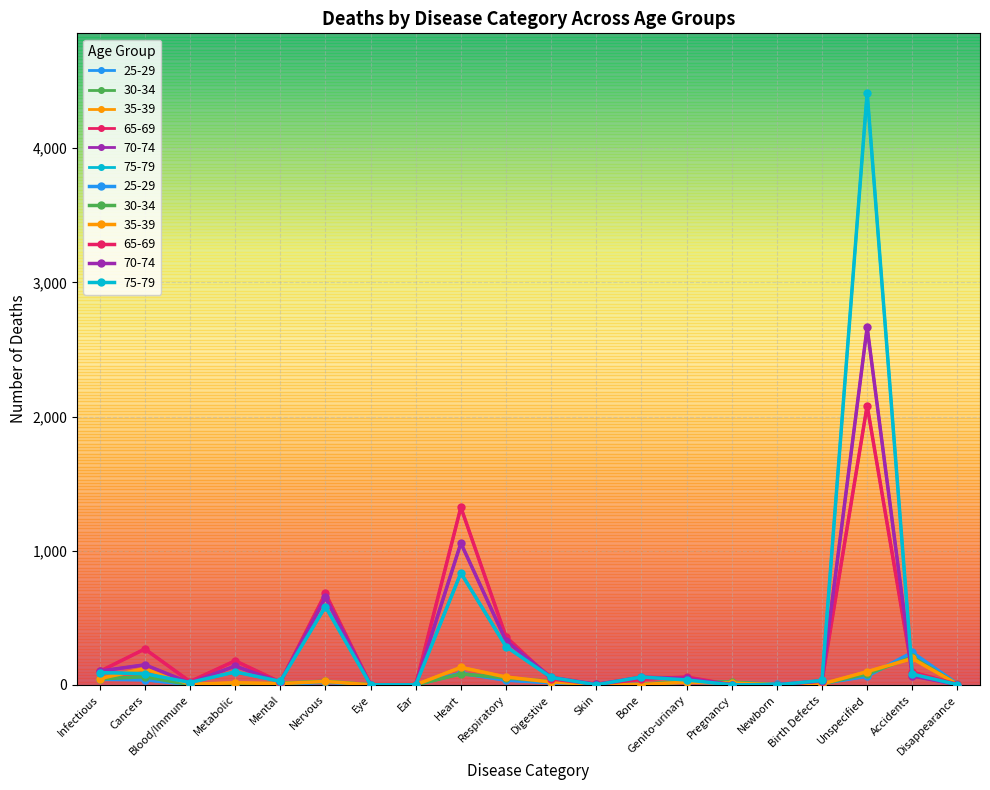

In 35-39, how many points are lower than both neighbors (excluding endpoints)?

4